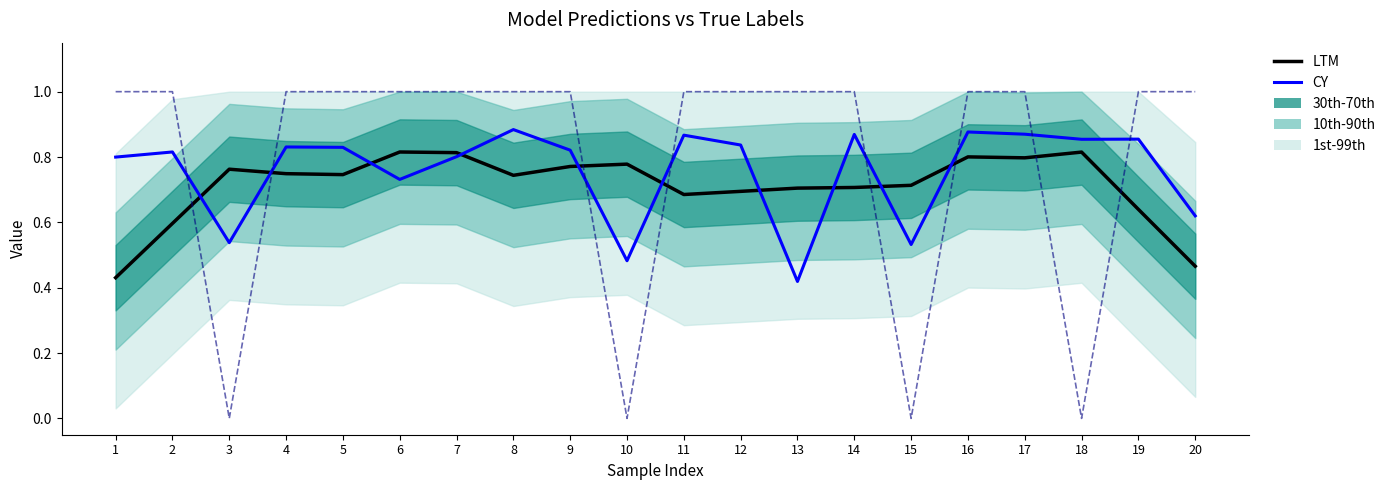

Is the value of LTM at 20 greater than the value of y_true at 2?

No